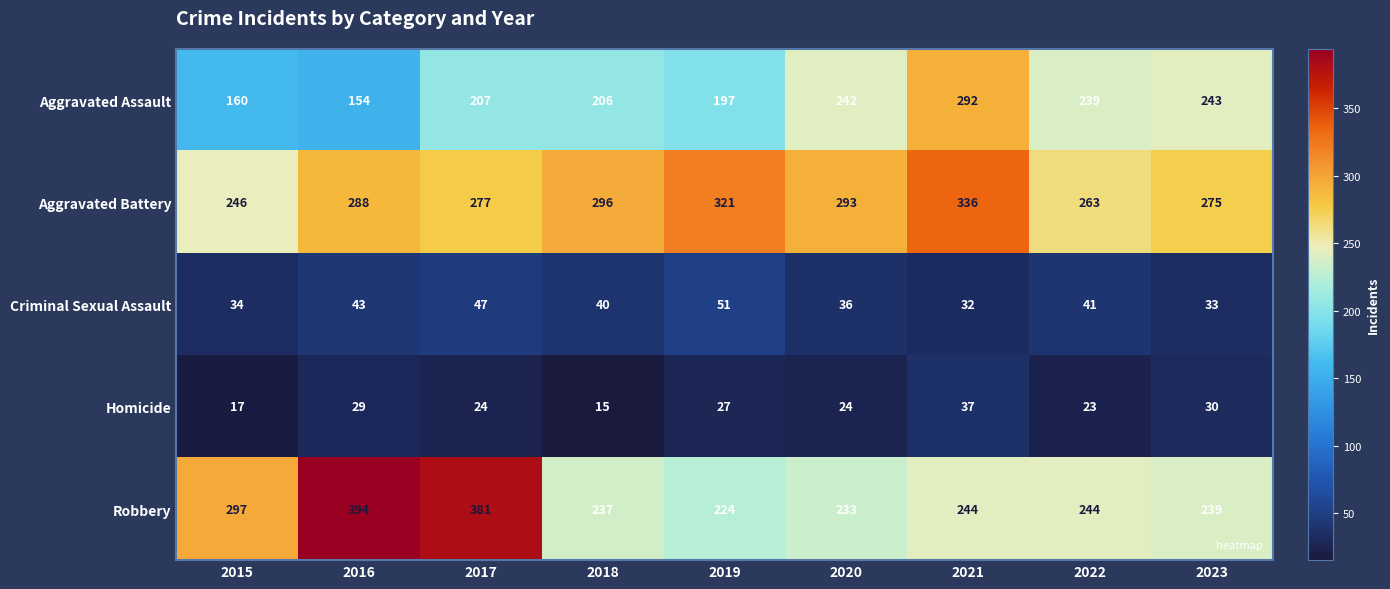

What is the difference between the highest and lowest values at 2019?

294